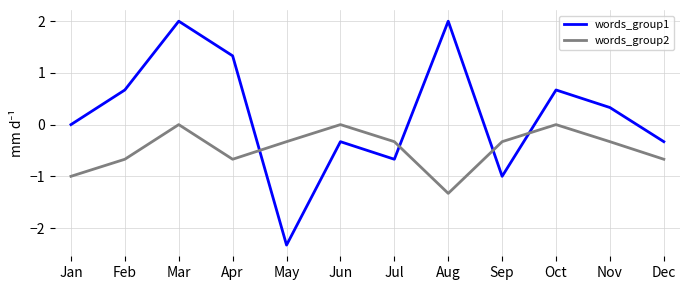

Reading left to right, extract all data points from this chart.

words_group1: Jan=0.0	Feb=0.7	Mar=2.0	Apr=1.3	May=-2.3	Jun=-0.3	Jul=-0.7	Aug=2.0	Sep=-1.0	Oct=0.7	Nov=0.3	Dec=-0.3
words_group2: Jan=-1.0	Feb=-0.7	Mar=0.0	Apr=-0.7	May=-0.3	Jun=0.0	Jul=-0.3	Aug=-1.3	Sep=-0.3	Oct=0.0	Nov=-0.3	Dec=-0.7